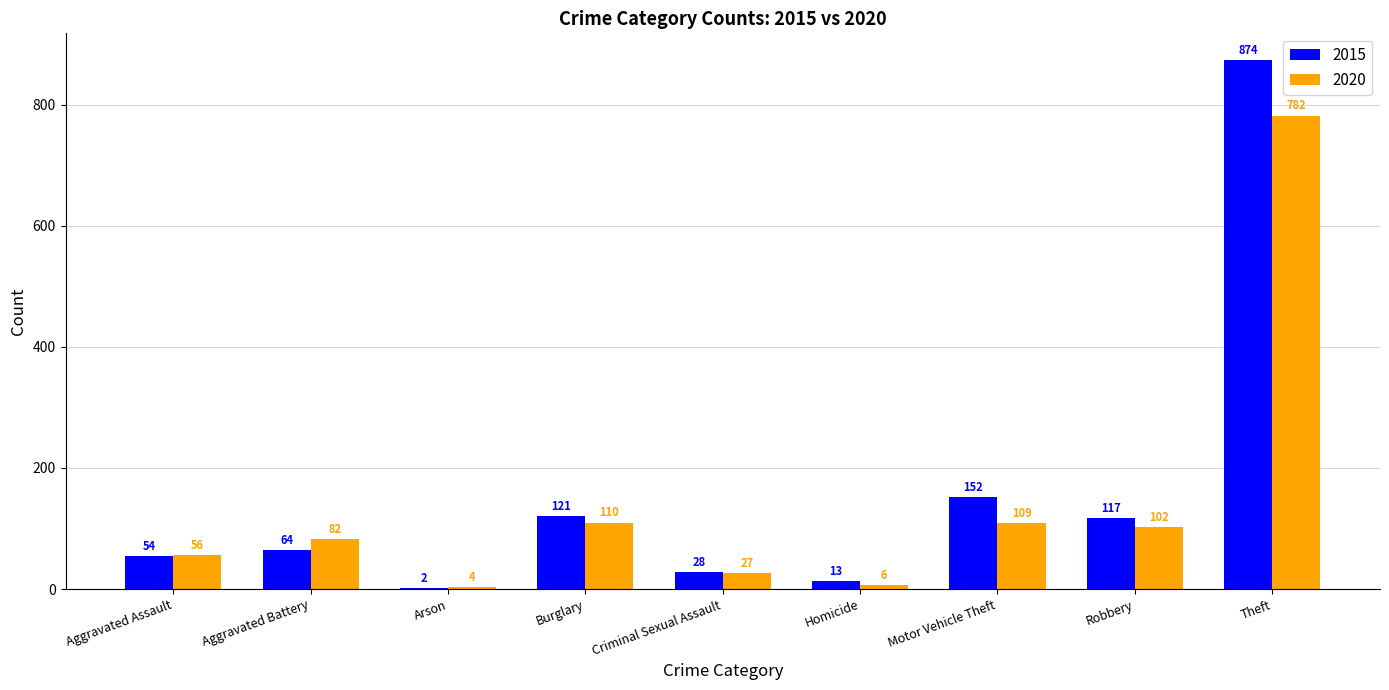

Which series has the largest range (max minus min)?

2015